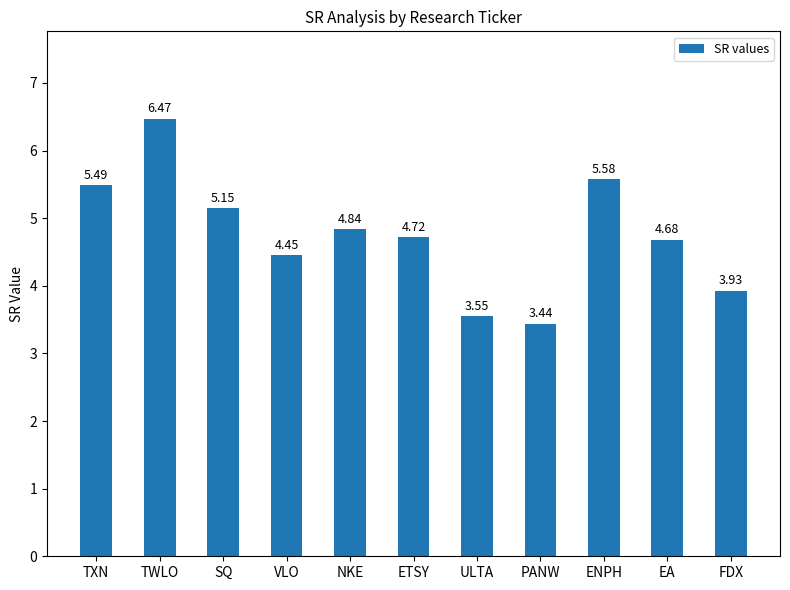

What position from the right is TXN?

11